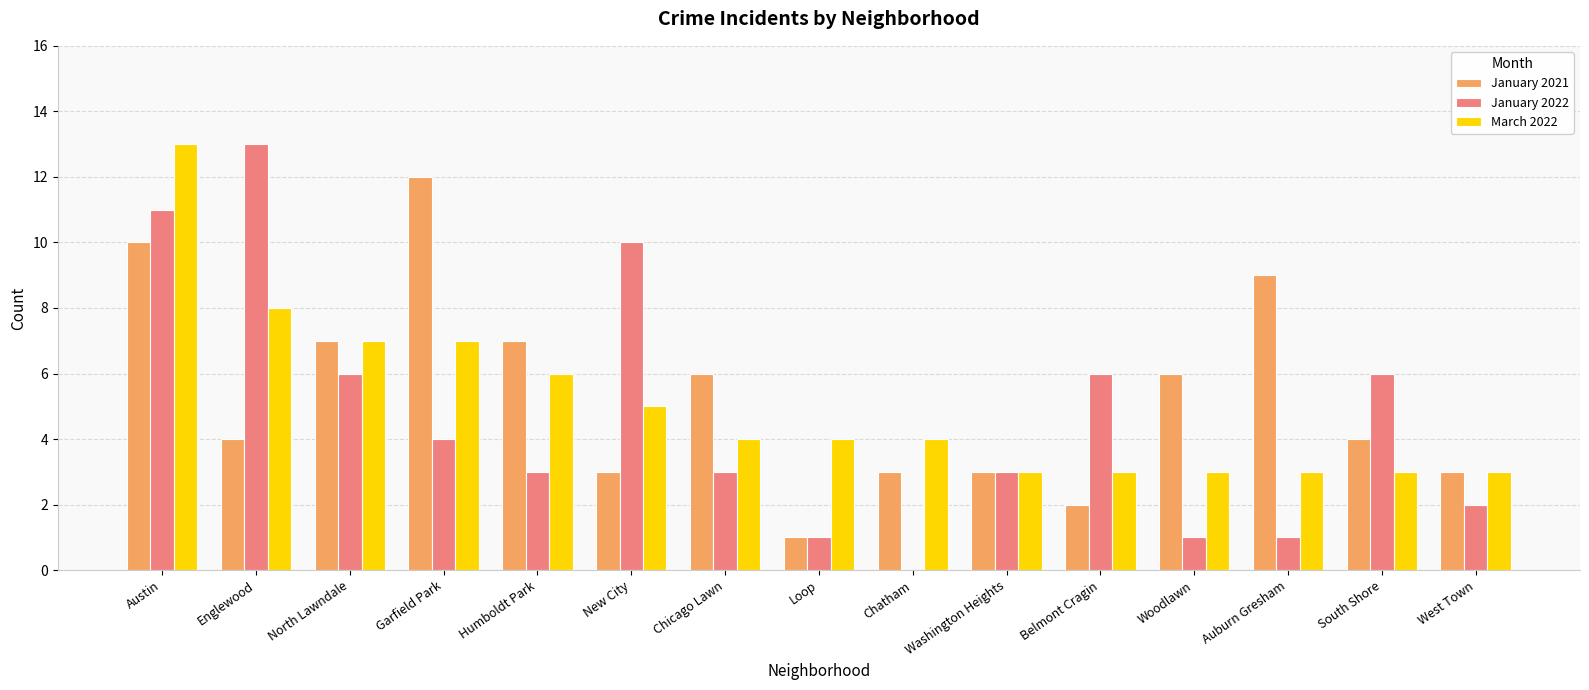

Reading left to right, list all the values displayed in this chart.

January 2021: Austin=10	Englewood=4	North Lawndale=7	Garfield Park=12	Humboldt Park=7	New City=3	Chicago Lawn=6	Loop=1	Chatham=3	Washington Heights=3	Belmont Cragin=2	Woodlawn=6	Auburn Gresham=9	South Shore=4	West Town=3
January 2022: Austin=11	Englewood=13	North Lawndale=6	Garfield Park=4	Humboldt Park=3	New City=10	Chicago Lawn=3	Loop=1	Chatham=0	Washington Heights=3	Belmont Cragin=6	Woodlawn=1	Auburn Gresham=1	South Shore=6	West Town=2
March 2022: Austin=13	Englewood=8	North Lawndale=7	Garfield Park=7	Humboldt Park=6	New City=5	Chicago Lawn=4	Loop=4	Chatham=4	Washington Heights=3	Belmont Cragin=3	Woodlawn=3	Auburn Gresham=3	South Shore=3	West Town=3